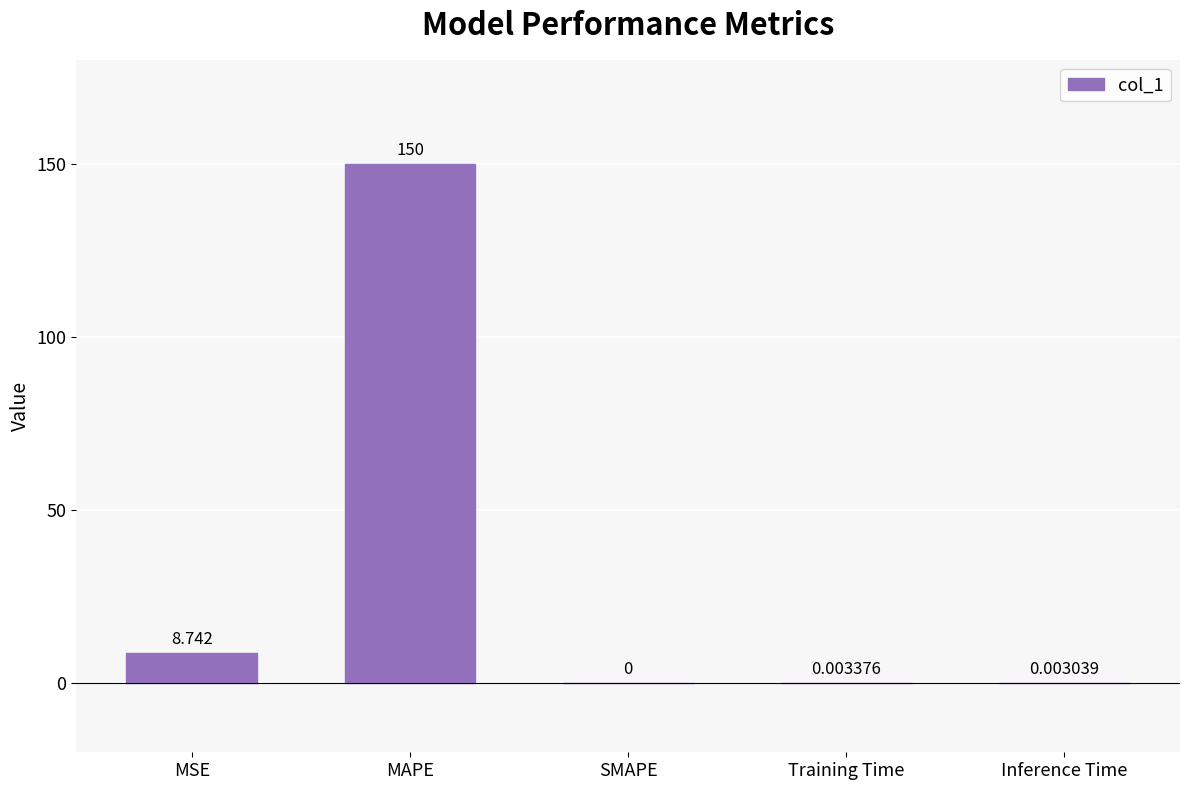

Which has a higher value, SMAPE or Inference Time?

Inference Time